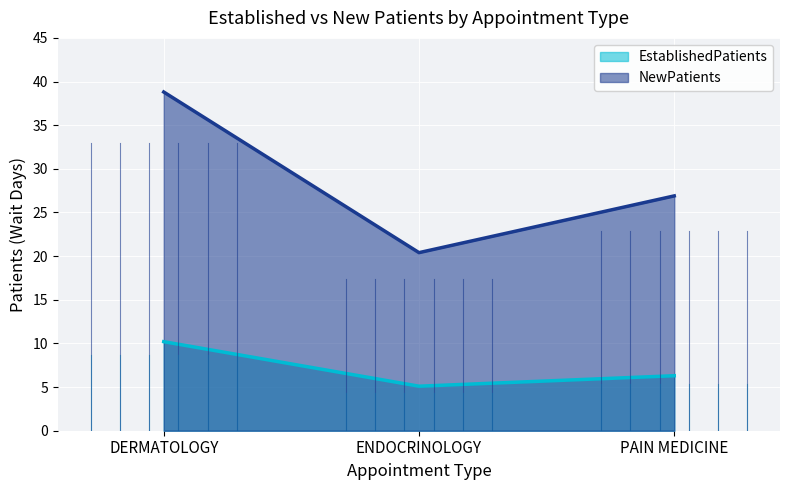

How many lines are shown in the chart?

2